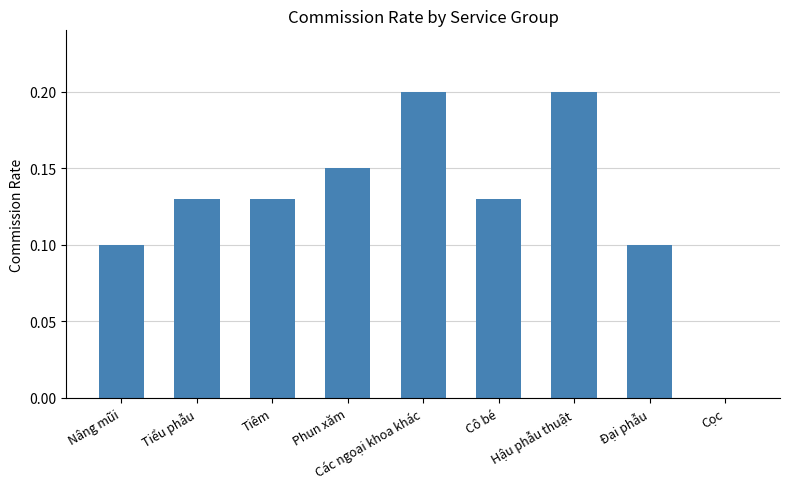

Which has a higher value, Tiểu phẫu or Các ngoại khoa khác?

Các ngoại khoa khác